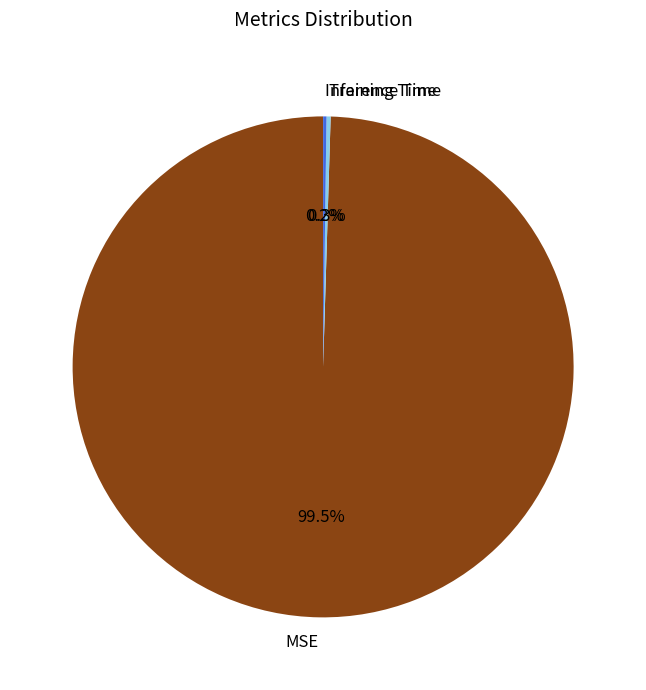

To the nearest percent, what is the average slice percentage?

33%